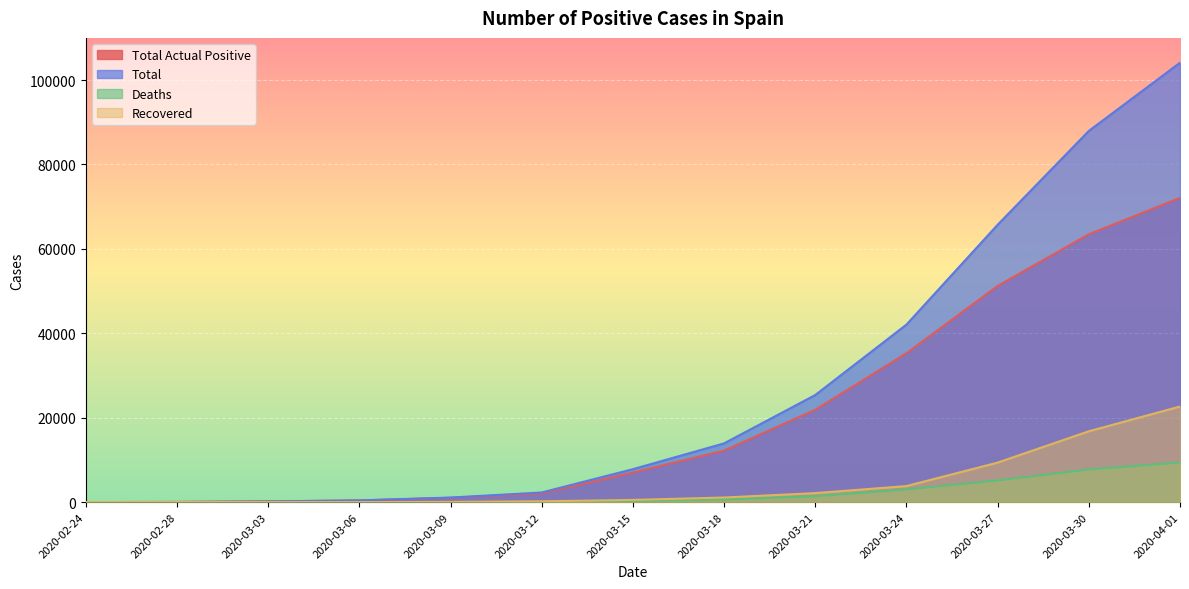

Reading left to right, transcribe all the data shown in this chart.

Total Actual Positive: 2020-02-24=0	2020-02-28=30	2020-03-03=162	2020-03-06=393	2020-03-09=1013	2020-03-12=2039	2020-03-15=6992	2020-03-18=12206	2020-03-21=21871	2020-03-24=35270	2020-03-27=51224	2020-03-30=63460	2020-04-01=72084
Total: 2020-02-24=2	2020-02-28=32	2020-03-03=165	2020-03-06=400	2020-03-09=1073	2020-03-12=2277	2020-03-15=7798	2020-03-18=13910	2020-03-21=25374	2020-03-24=42058	2020-03-27=65719	2020-03-30=87956	2020-04-01=104118
Deaths: 2020-02-24=0	2020-02-28=0	2020-03-03=1	2020-03-06=5	2020-03-09=28	2020-03-12=55	2020-03-15=289	2020-03-18=623	2020-03-21=1378	2020-03-24=2994	2020-03-27=5138	2020-03-30=7716	2020-04-01=9387
Recovered: 2020-02-24=2	2020-02-28=2	2020-03-03=2	2020-03-06=2	2020-03-09=32	2020-03-12=183	2020-03-15=517	2020-03-18=1081	2020-03-21=2125	2020-03-24=3794	2020-03-27=9357	2020-03-30=16780	2020-04-01=22647